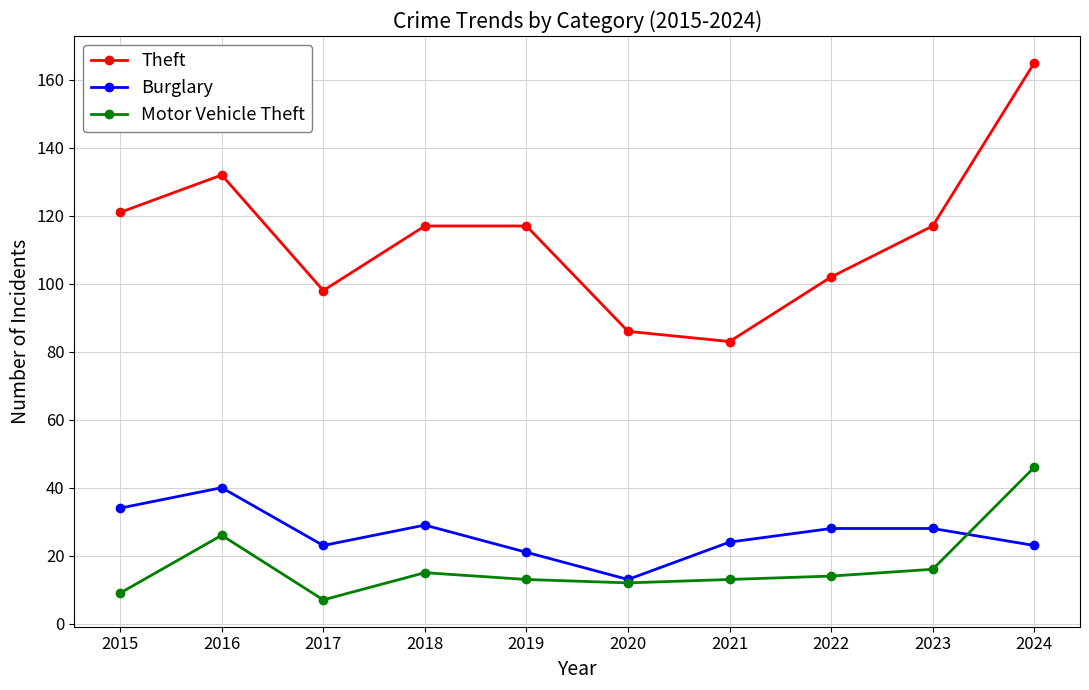

How many distinct data groups are displayed?

3